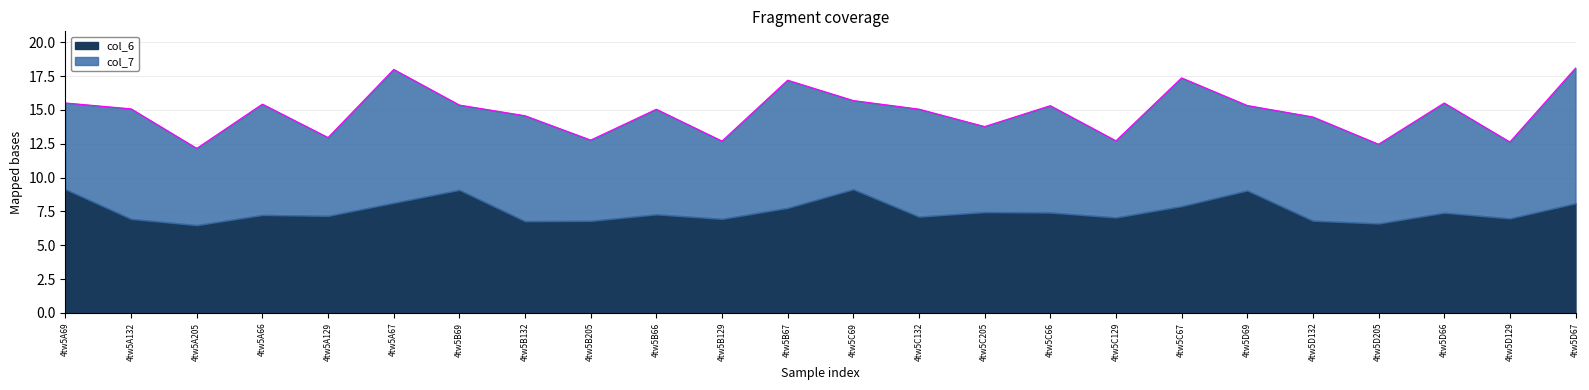

What is the difference between the highest and lowest values at 4tw5C69?

2.6